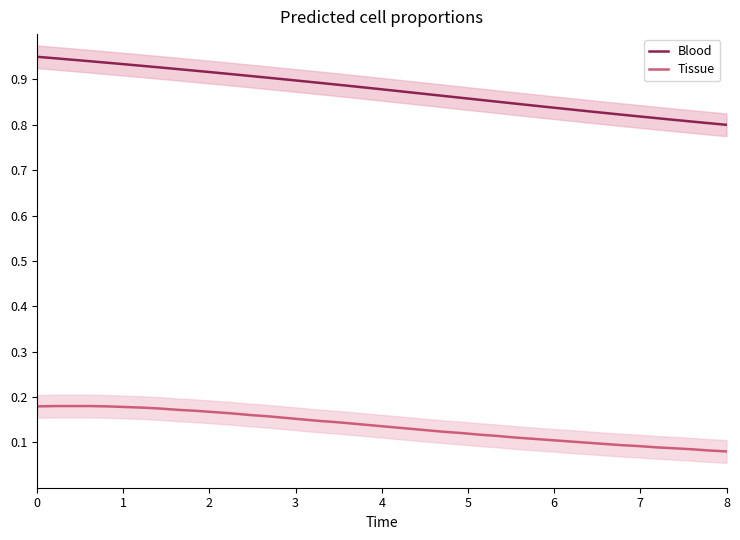

How many lines are shown in the chart?

2